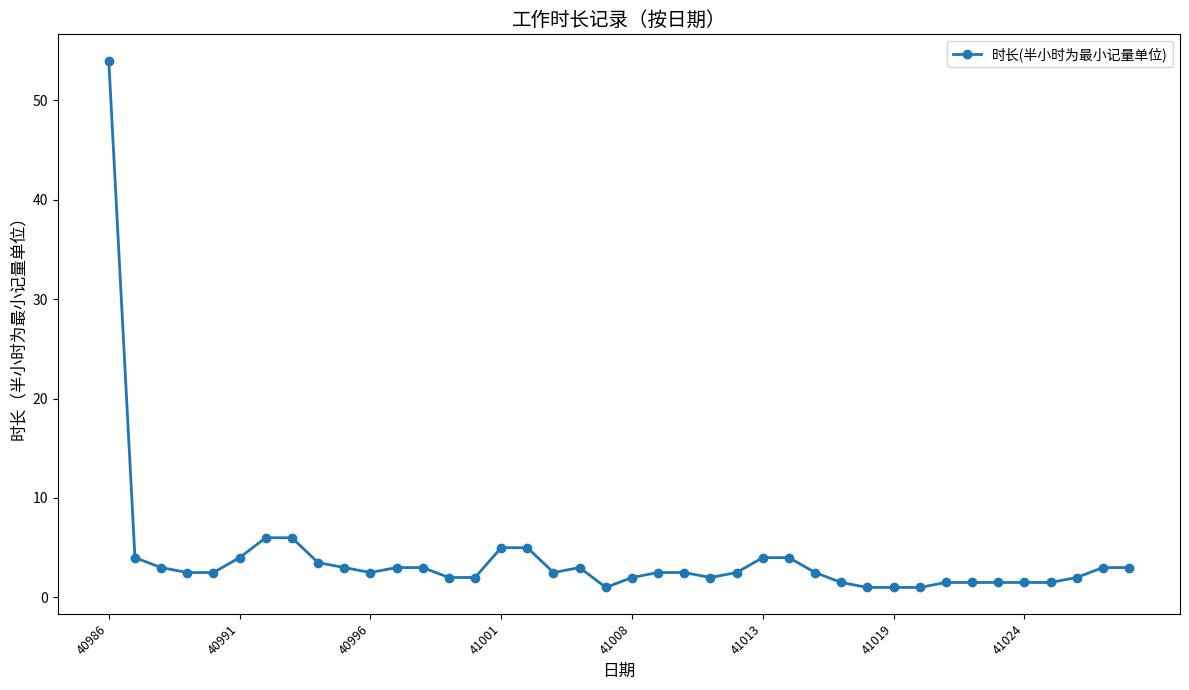

What is the difference between the maximum and minimum values?

53.0